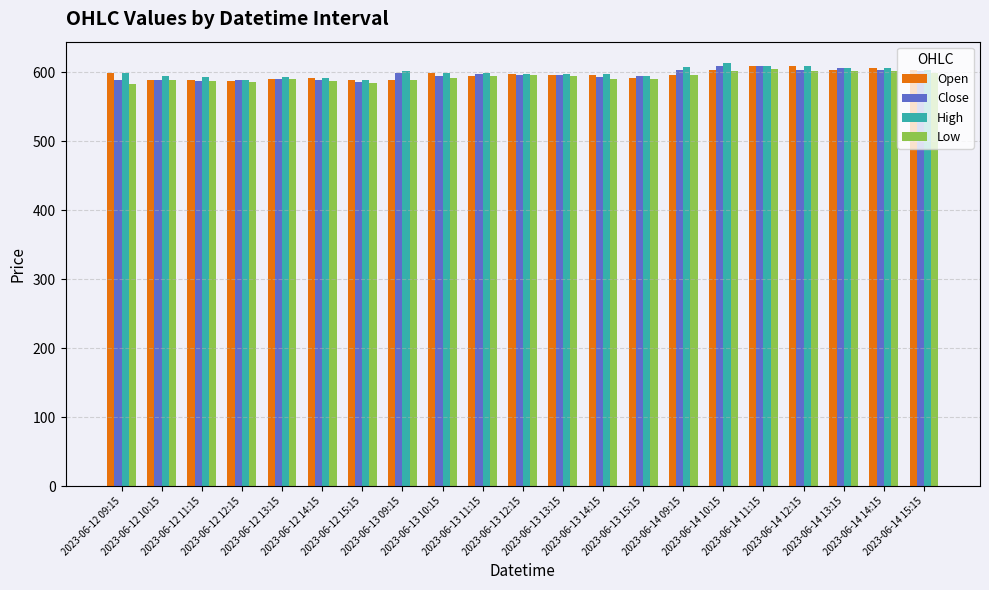

What is the approximate value of Open at 2023-06-12 15:15?

588.4